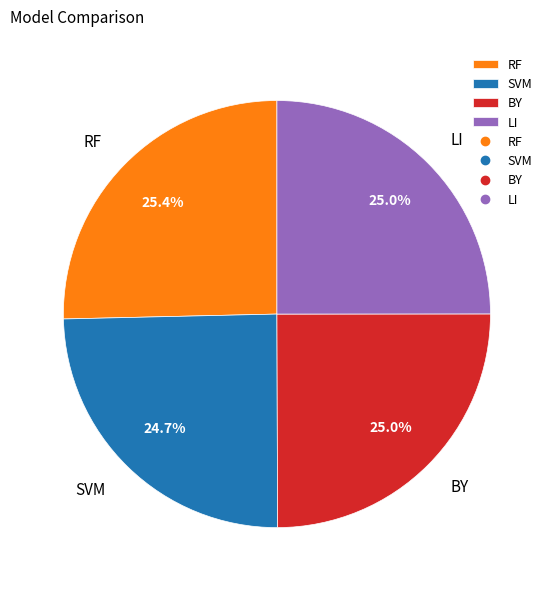

Does LI represent more than half of the total?

No